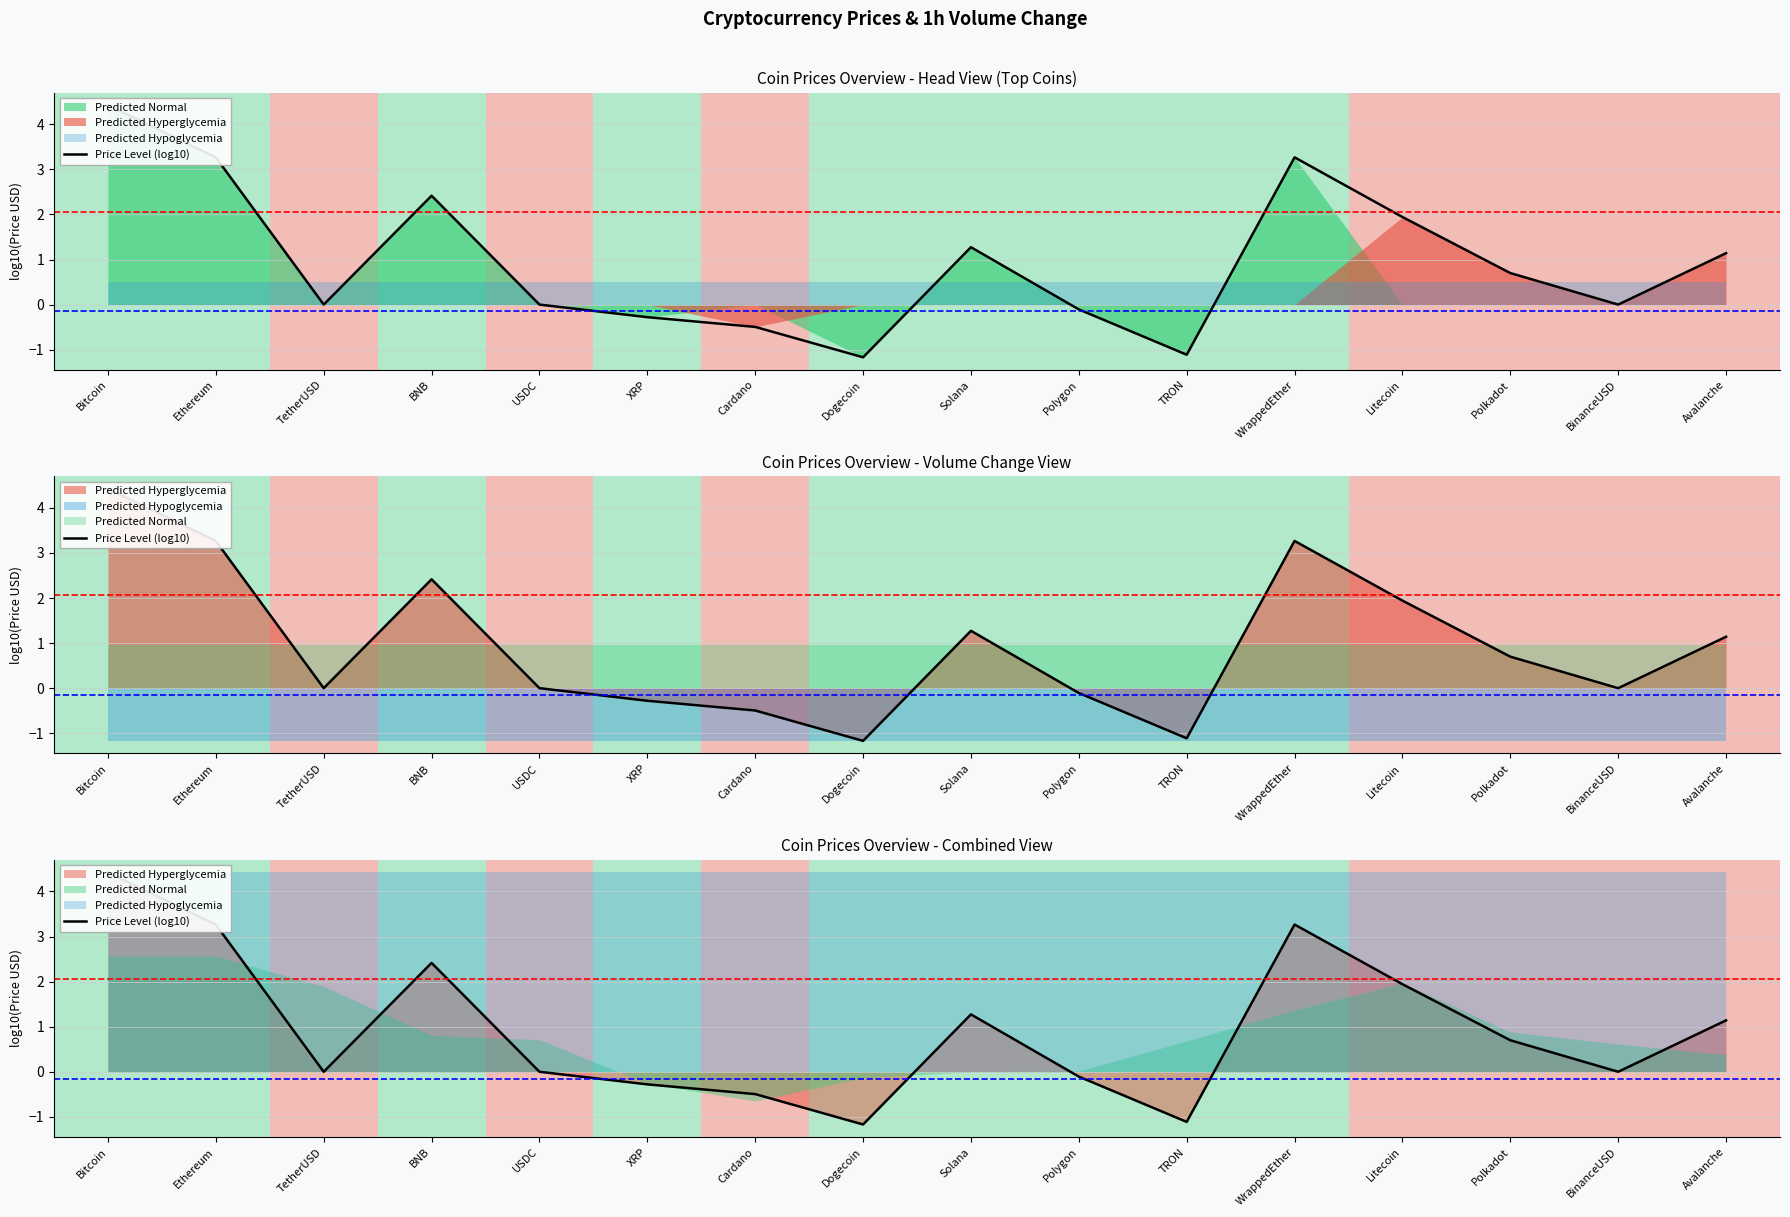

Rank the categories by value from highest to lowest.

Bitcoin, WrappedEther, Ethereum, BNB, Litecoin, Solana, Avalanche, Polkadot, TetherUSD, USDC, BinanceUSD, Polygon, XRP, Cardano, TRON, Dogecoin